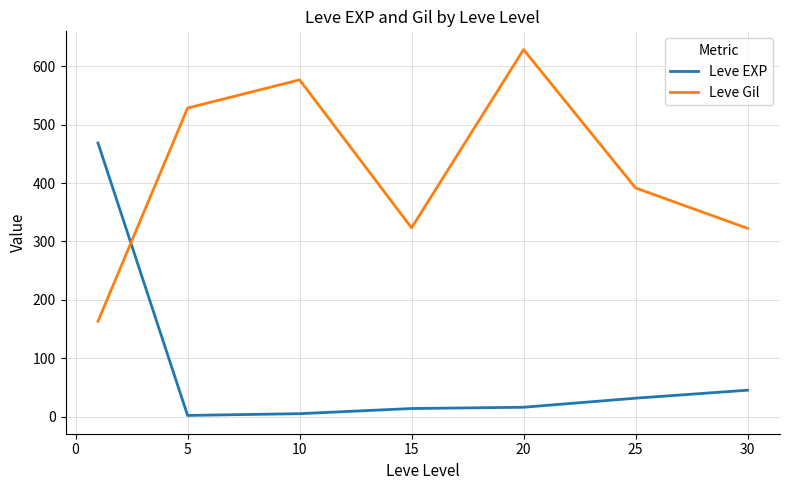

Which series ends up on top after the final intersection of Leve Gil and Leve EXP?

Leve Gil